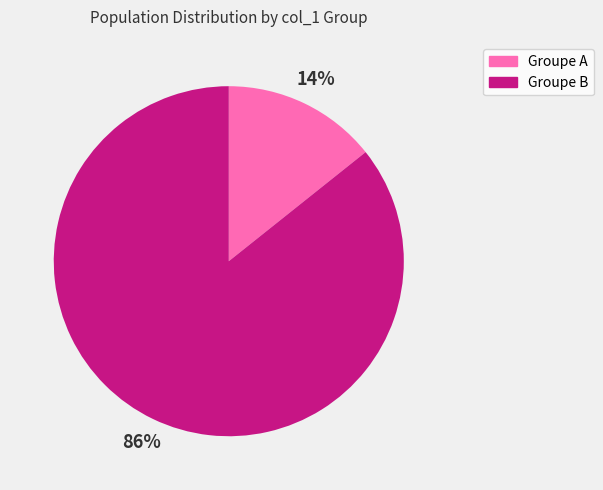

Is there any slice that represents more than half of the pie?

Yes